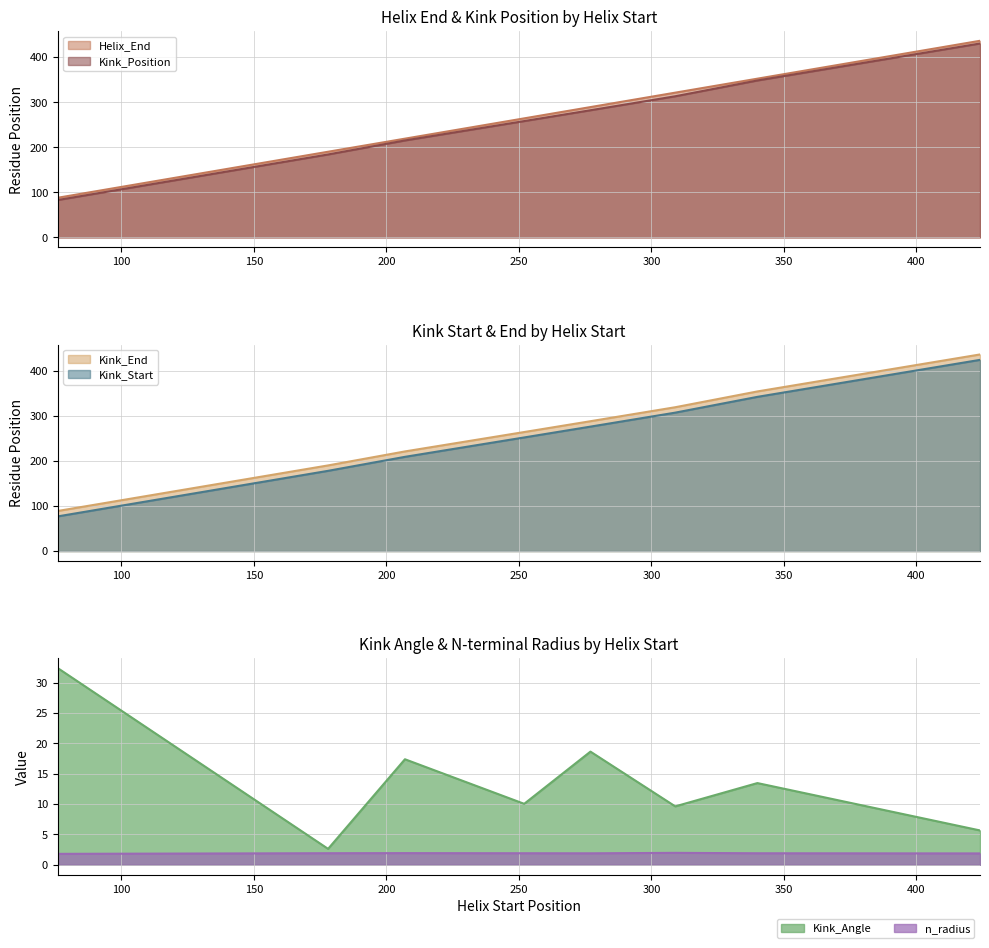

Where is Kink_Angle nearest to the value 17?

207